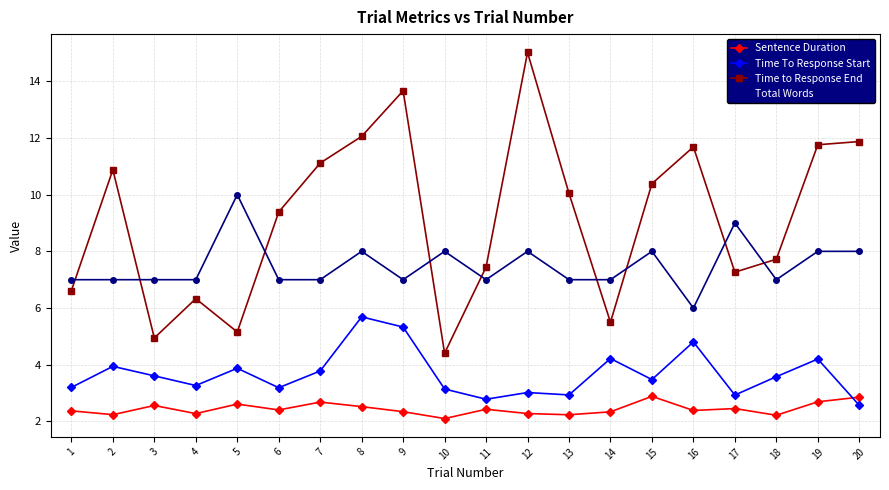

What is the sum of all Total Words values?

150.0